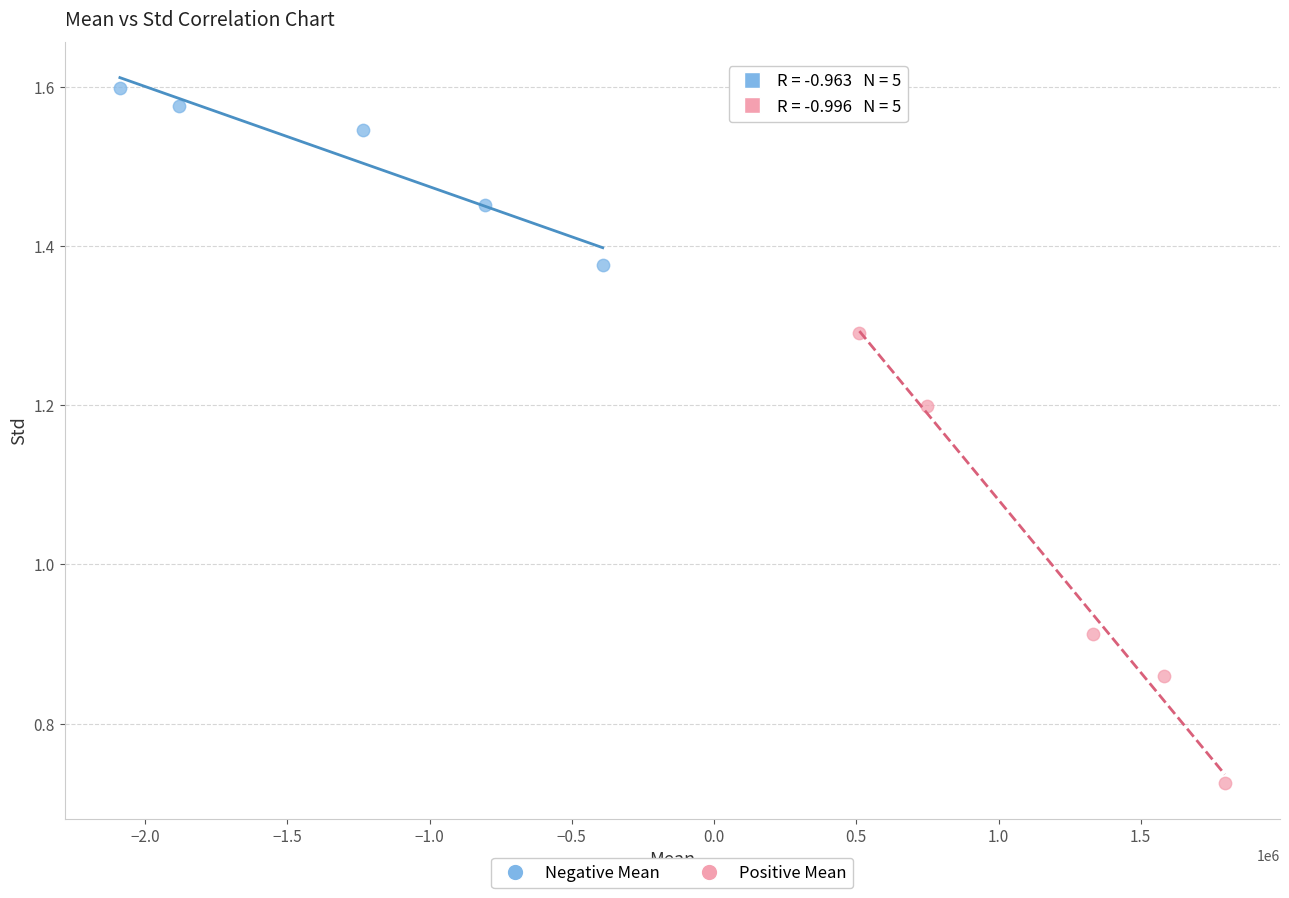

Which series has the largest Y range (max minus min)?

Positive Mean